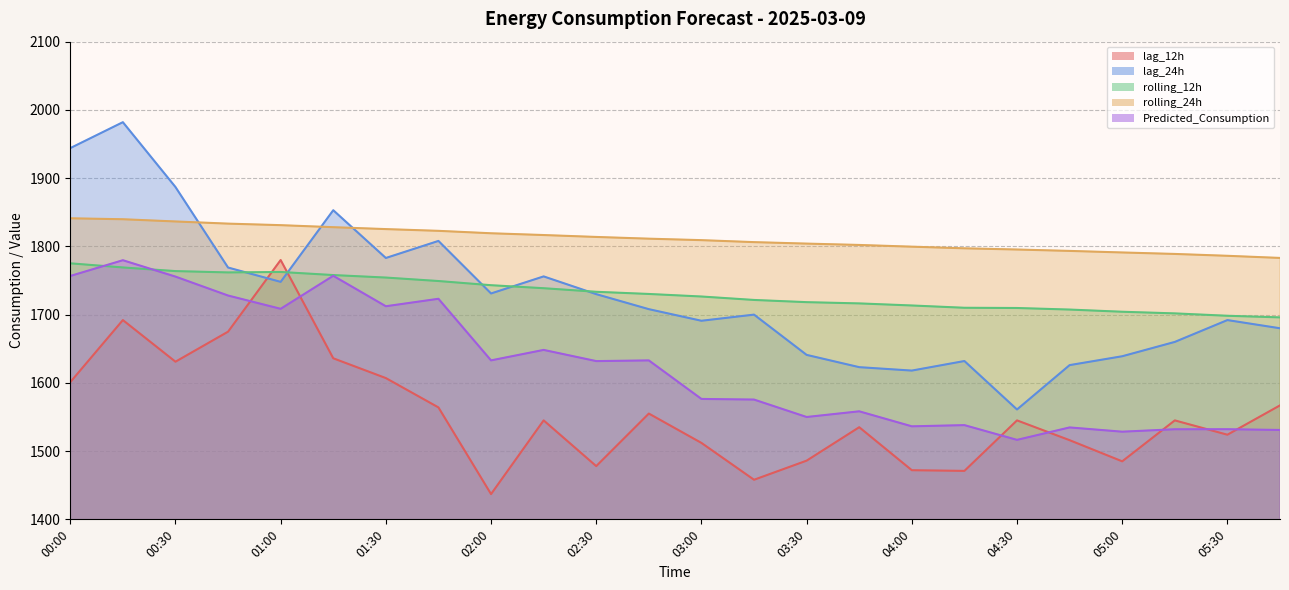

What is the label of the 24th point from the right?

00:00